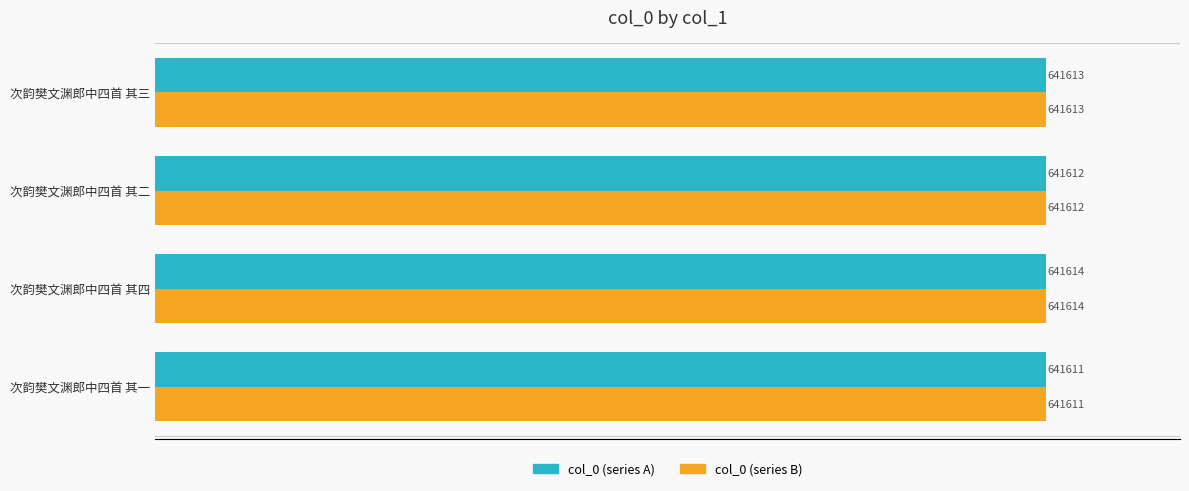

What is the difference between the maximum and minimum values in the col_0 (series A) series?

3